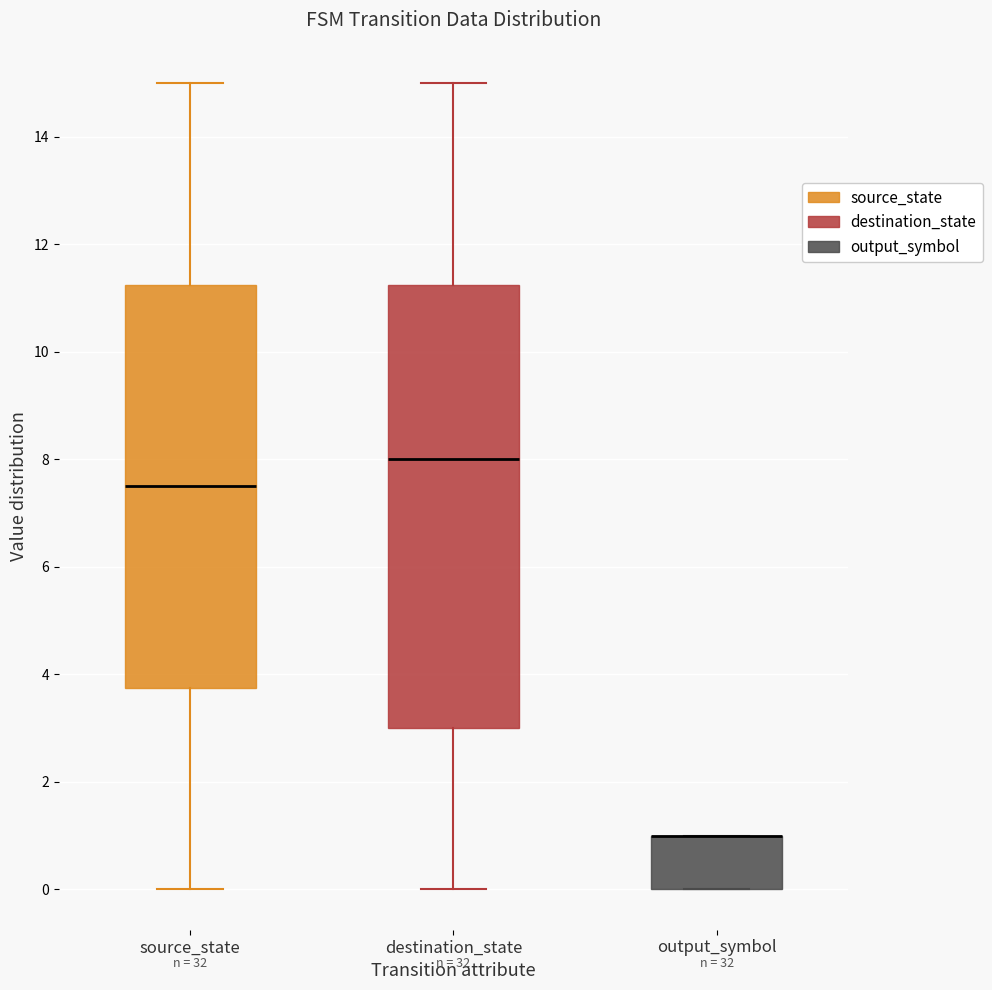

Where does the lower whisker of the box for destination_state end on the y-axis? The values are not printed on the chart, so give them approximately, as read against the axis.

0.0